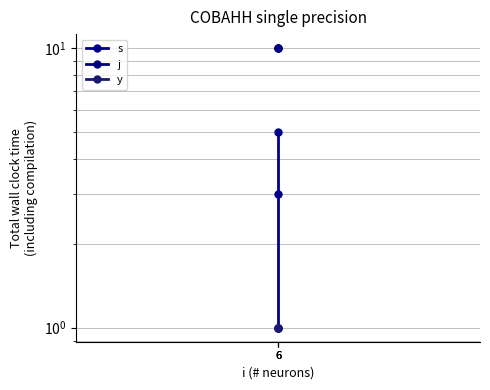

What is the total value across all series at 6?

12